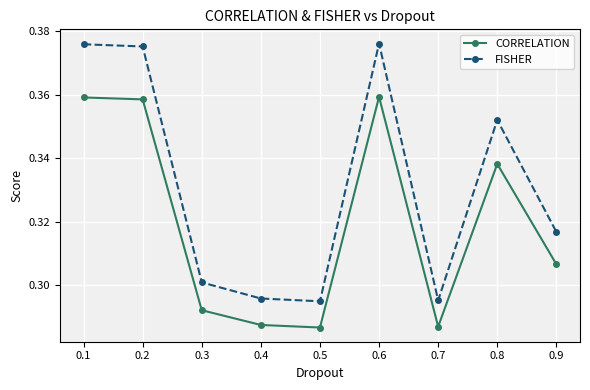

How many lines are shown in the chart?

2